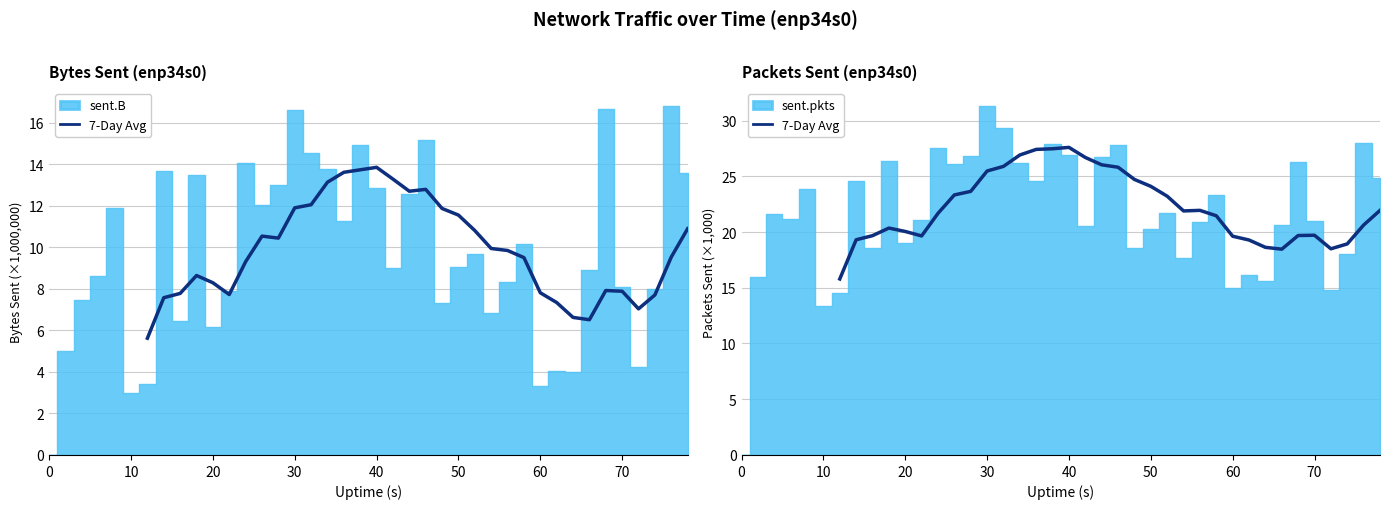

Are the bars grouped side by side (vs. stacked)?

No